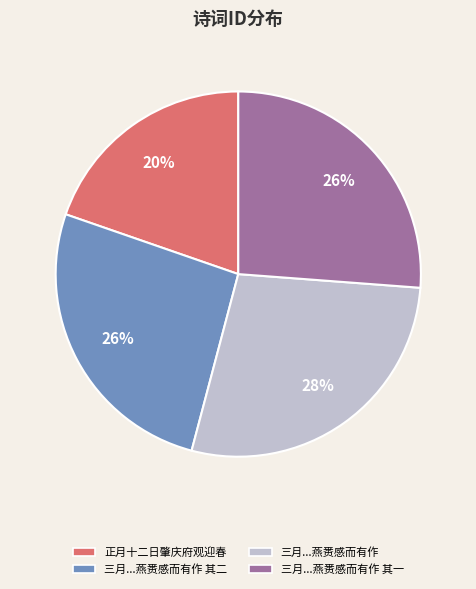

Which category has the smallest portion of the pie?

正月十二日肇庆府观迎春